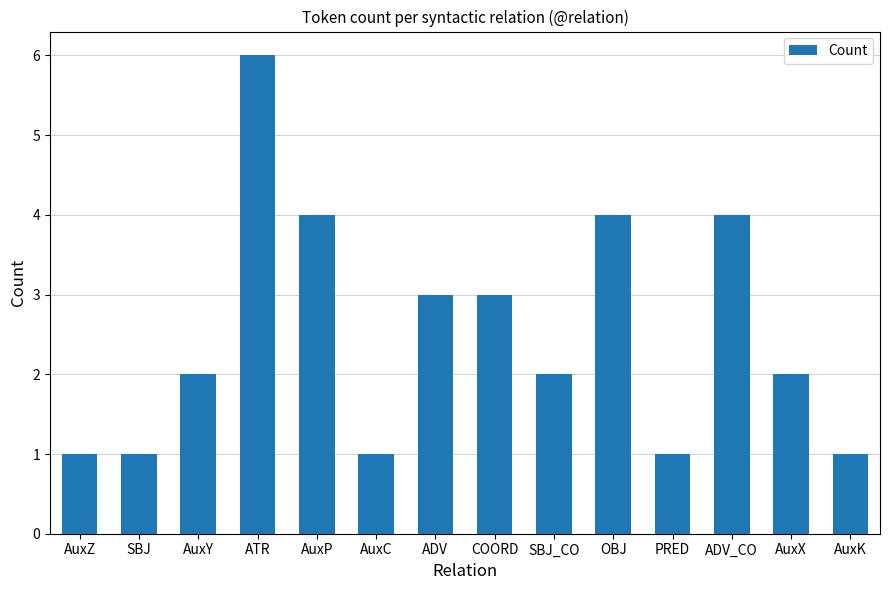

Count the values in the range 1 to 4.

13